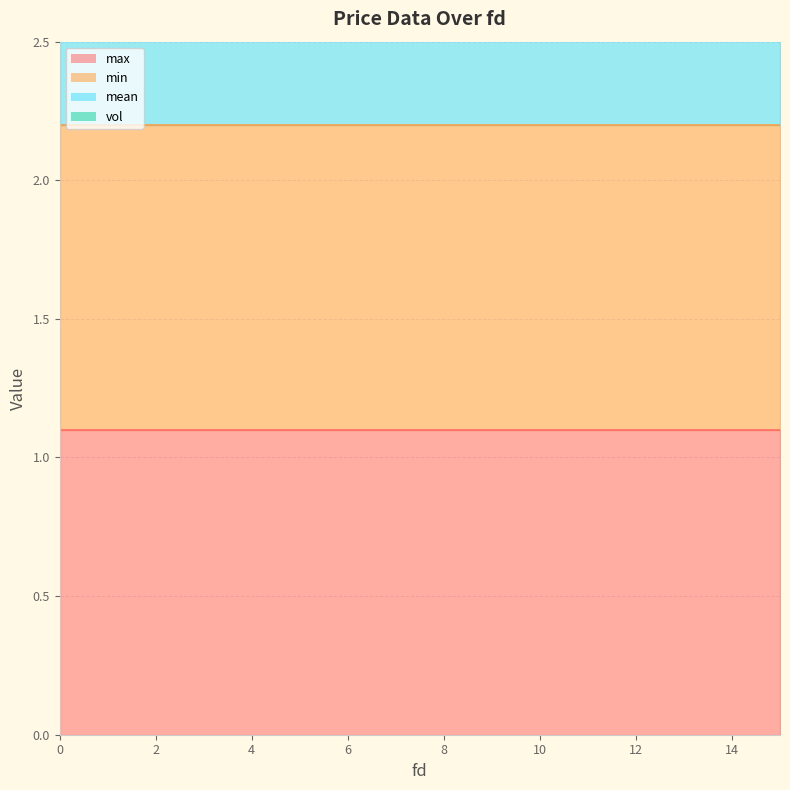

Is it true that max equals 0.4 at 0?

False